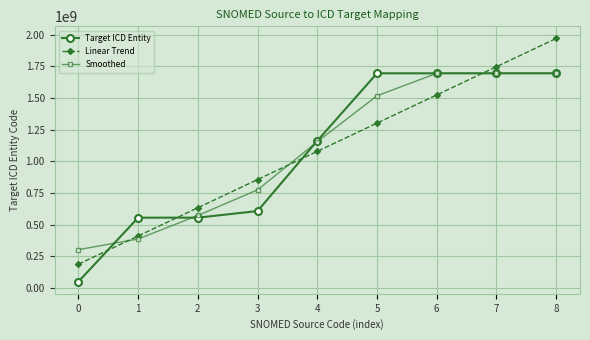

True or false: Linear Trend has more than 2 points higher than both neighbors.

False